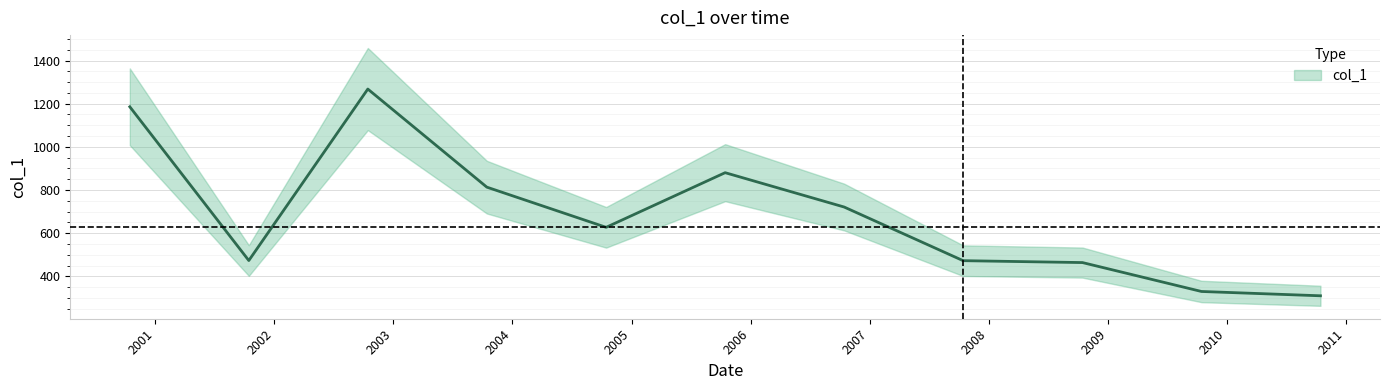

Is this an area chart (filled region under the line)?

No